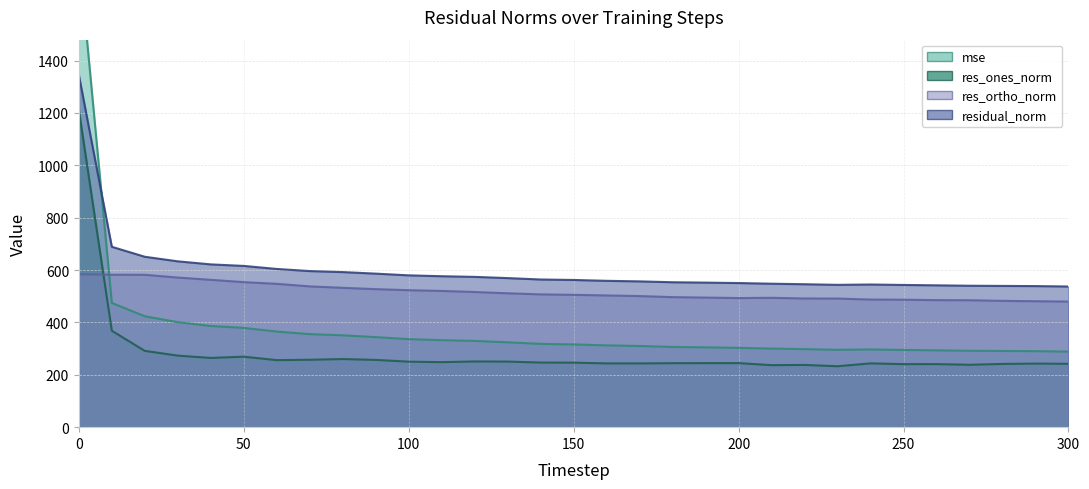

Is it true that res_ones_norm equals 495.3 at 10?

False